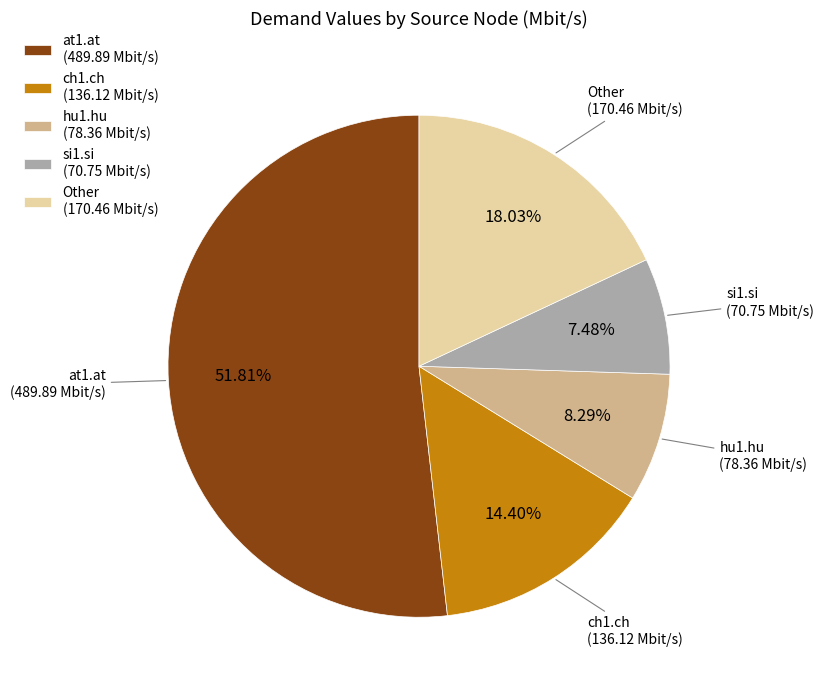

Rank the categories by value from lowest to highest.

si1.si (70.75 Mbit/s), hu1.hu (78.36 Mbit/s), ch1.ch (136.12 Mbit/s), Other (170.46 Mbit/s), at1.at (489.89 Mbit/s)